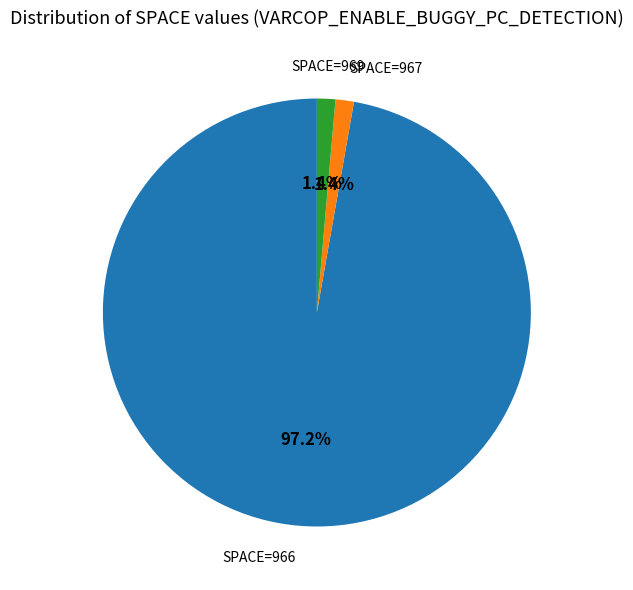

Count the number of slices in the pie.

3